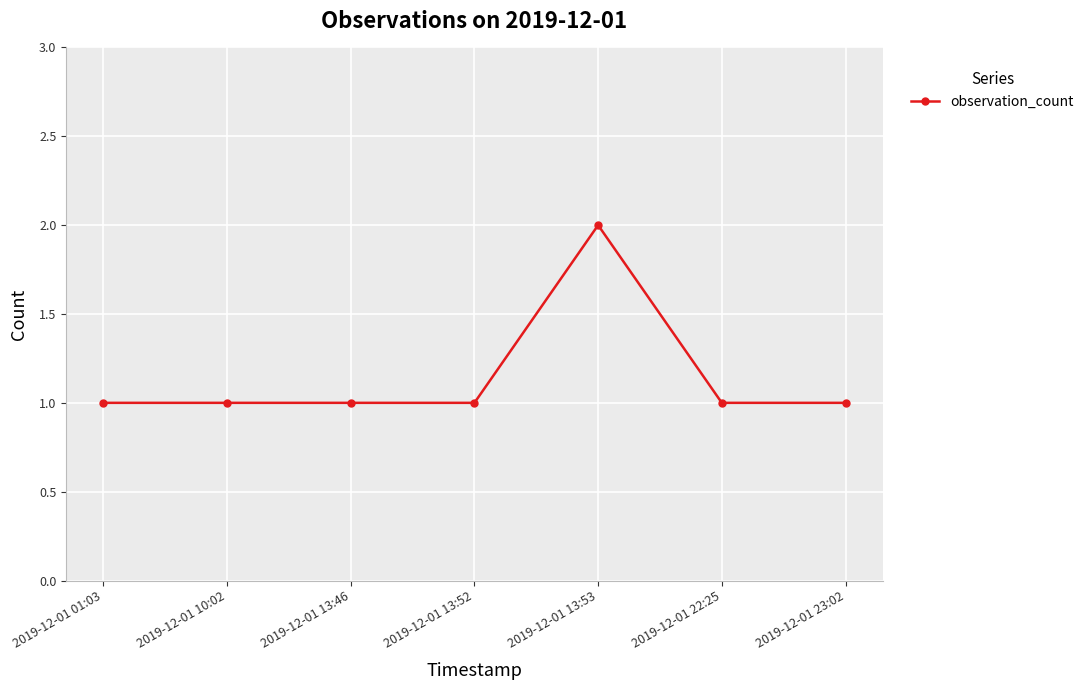

The value at 2019-12-01 13:53 is 2. True or false?

True